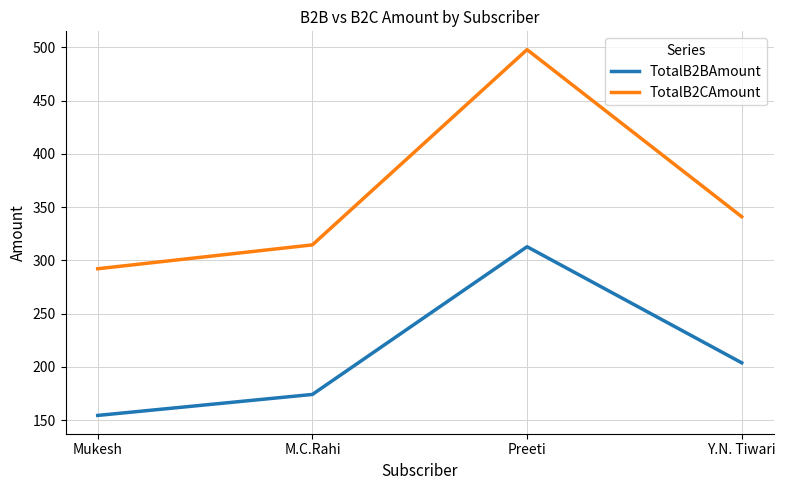

Rank the series by their maximum value, from lowest to highest.

TotalB2BAmount, TotalB2CAmount